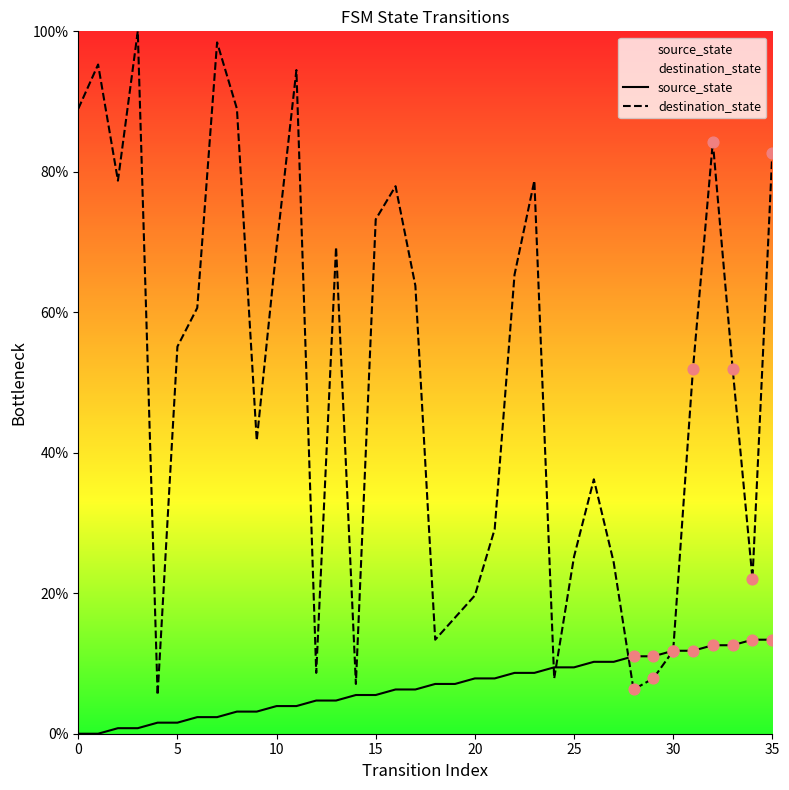

Which series contains the lowest Y value?

source_state